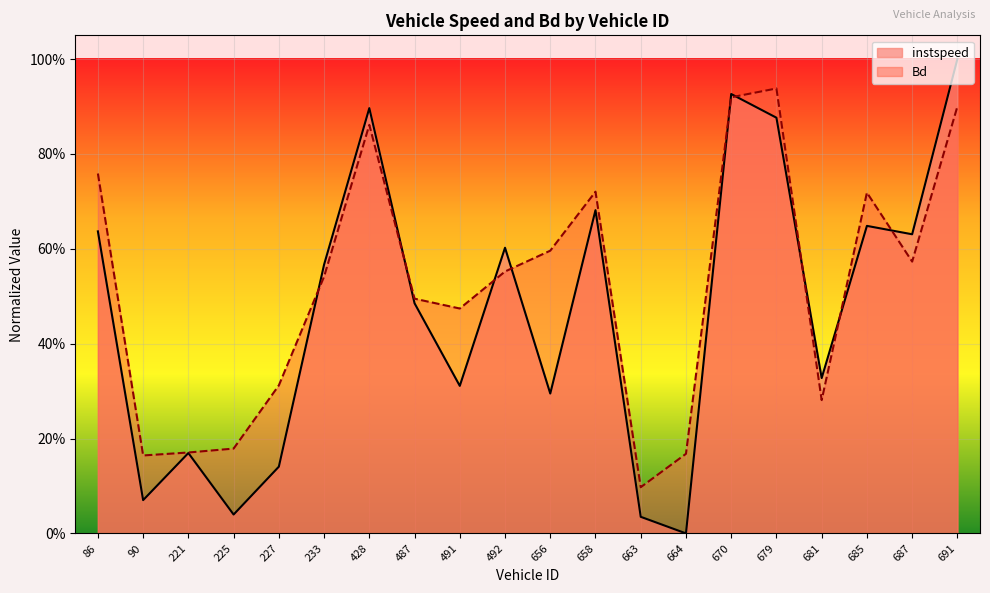

Where do Bd and instspeed first cross each other?

227 and 233